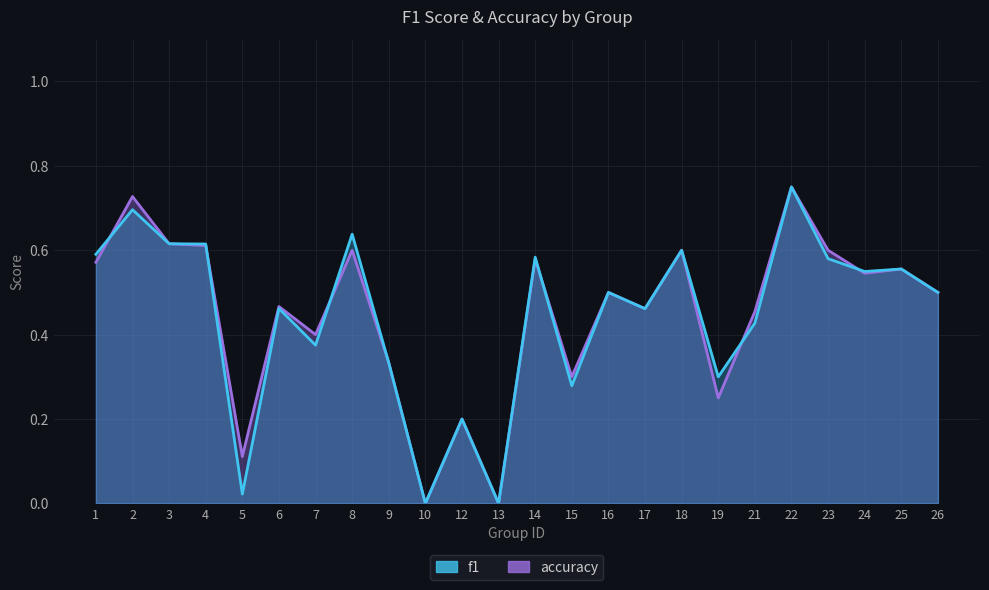

Is it true that f1 equals 0.0 at 13?

True